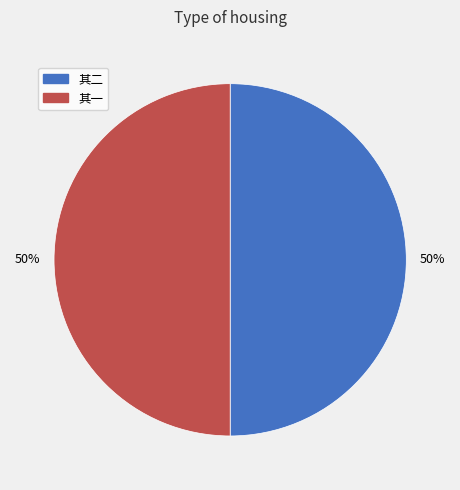

To the nearest percent, what is the average slice percentage?

50%